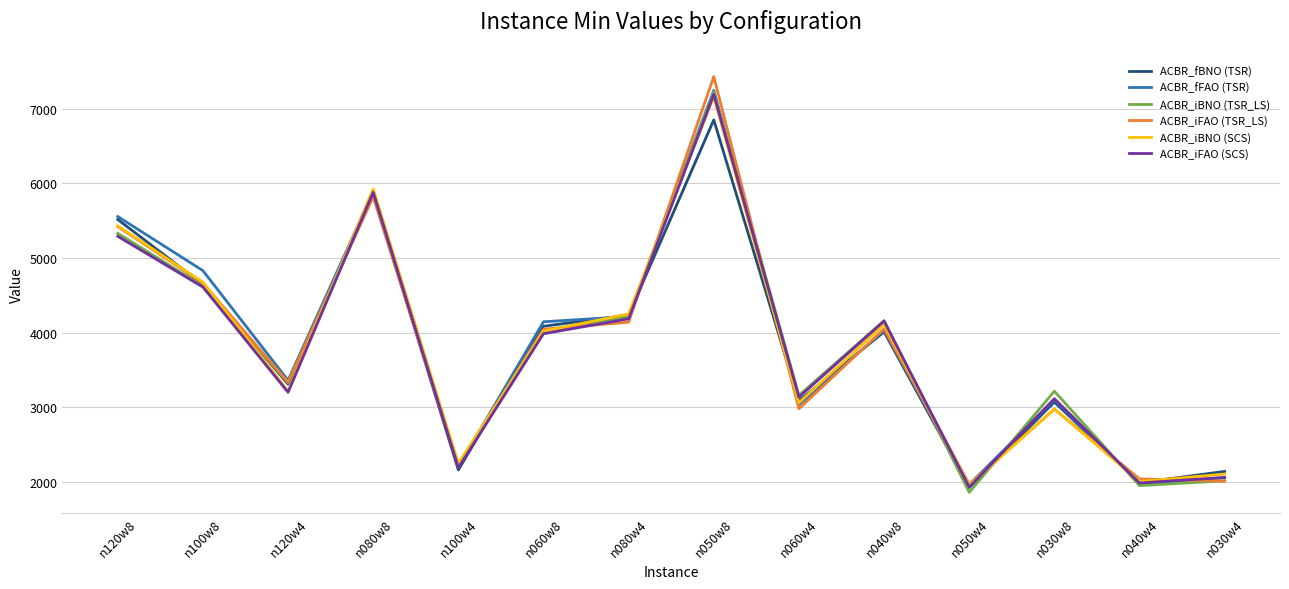

What is the difference between the maximum and minimum values in the ACBR_iBNO (TSR_LS) series?

5365